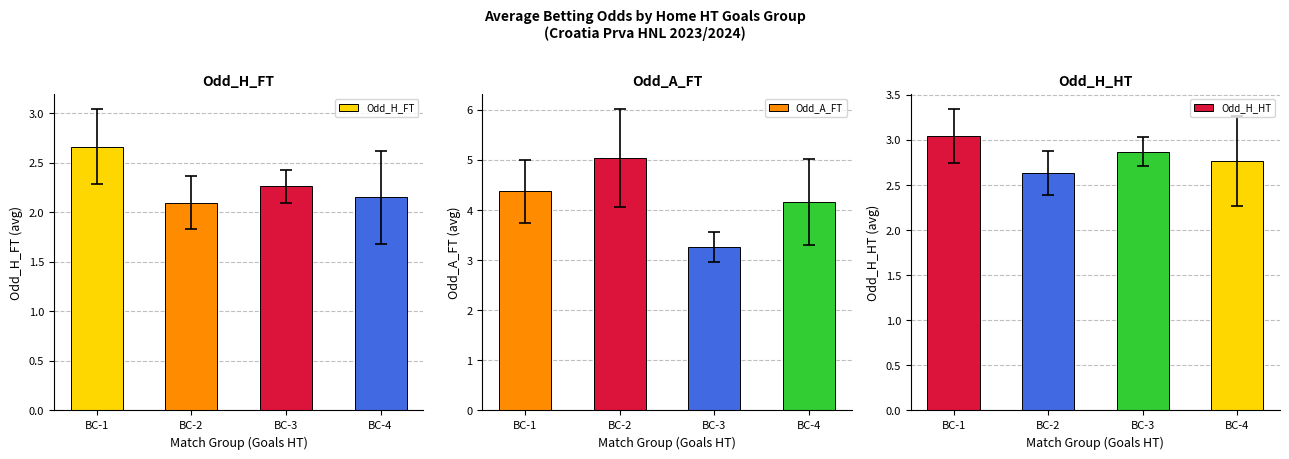

Are the bars grouped side by side (vs. stacked)?

Yes